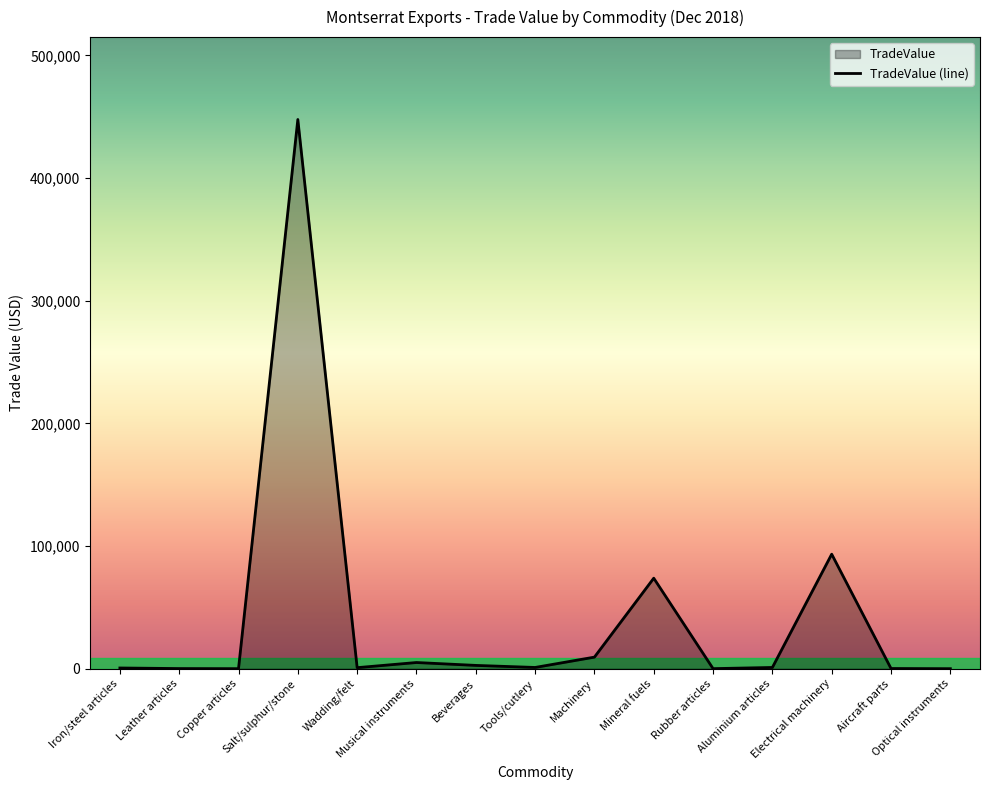

What is the smallest value displayed?

7